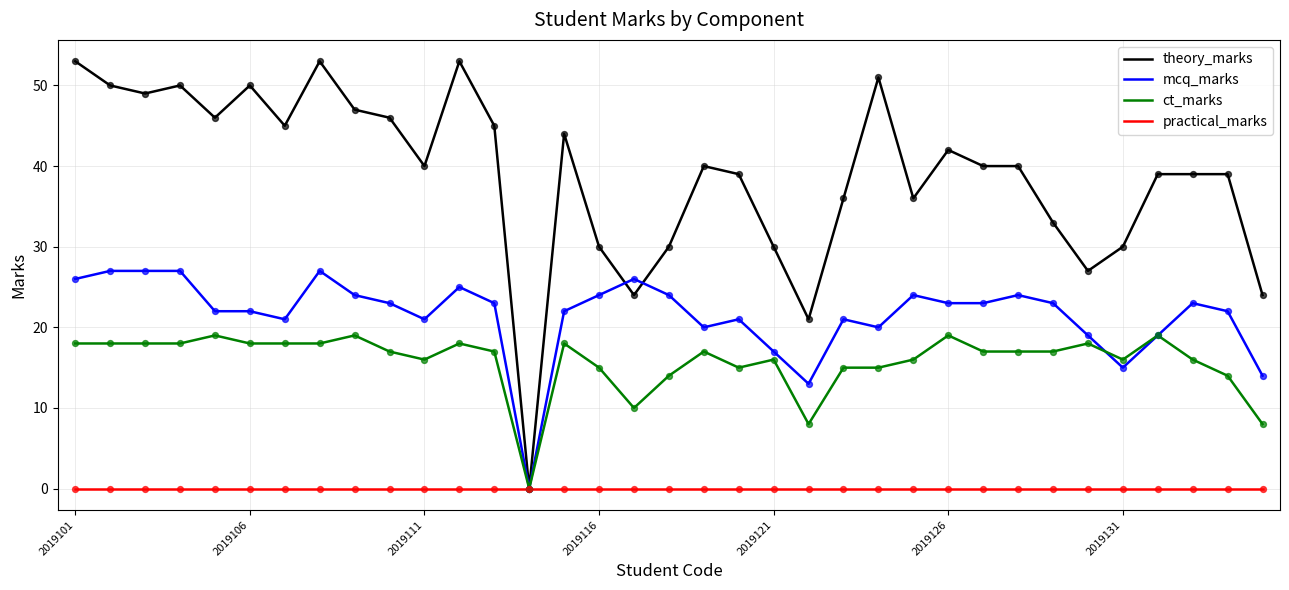

Which series has the largest total across all categories?

theory_marks